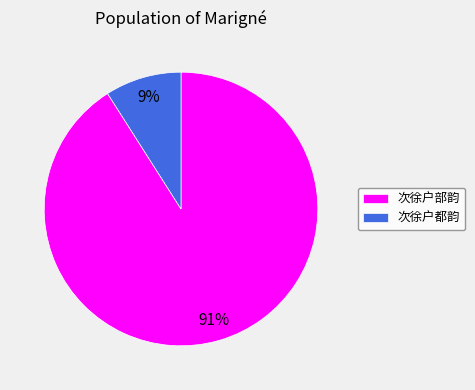

True or false: 次徐户部韵 accounts for 91% of the total.

True